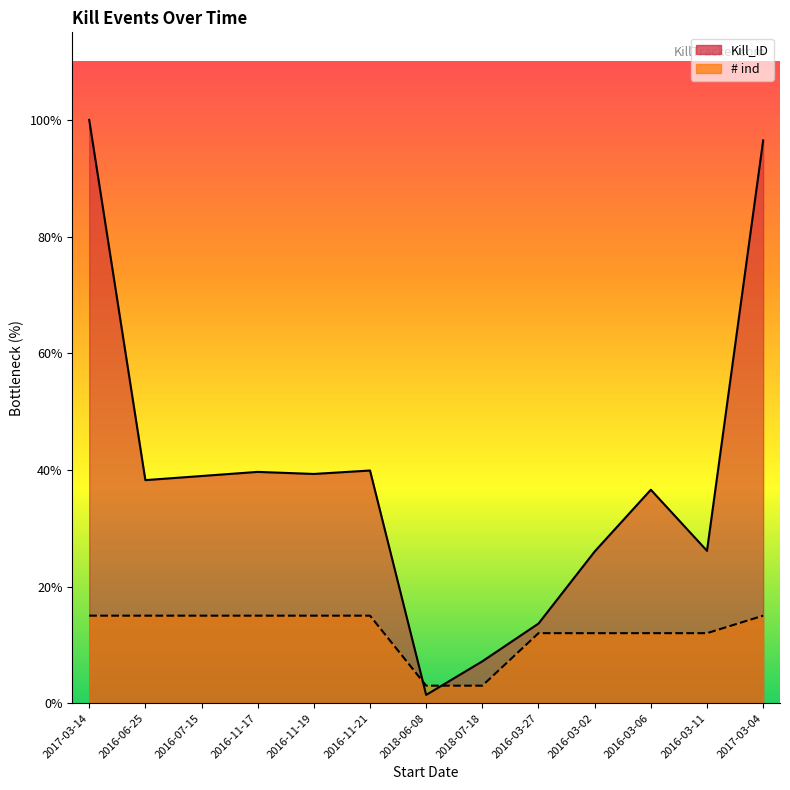

What are all the series names shown in the legend?

Kill_ID, # ind